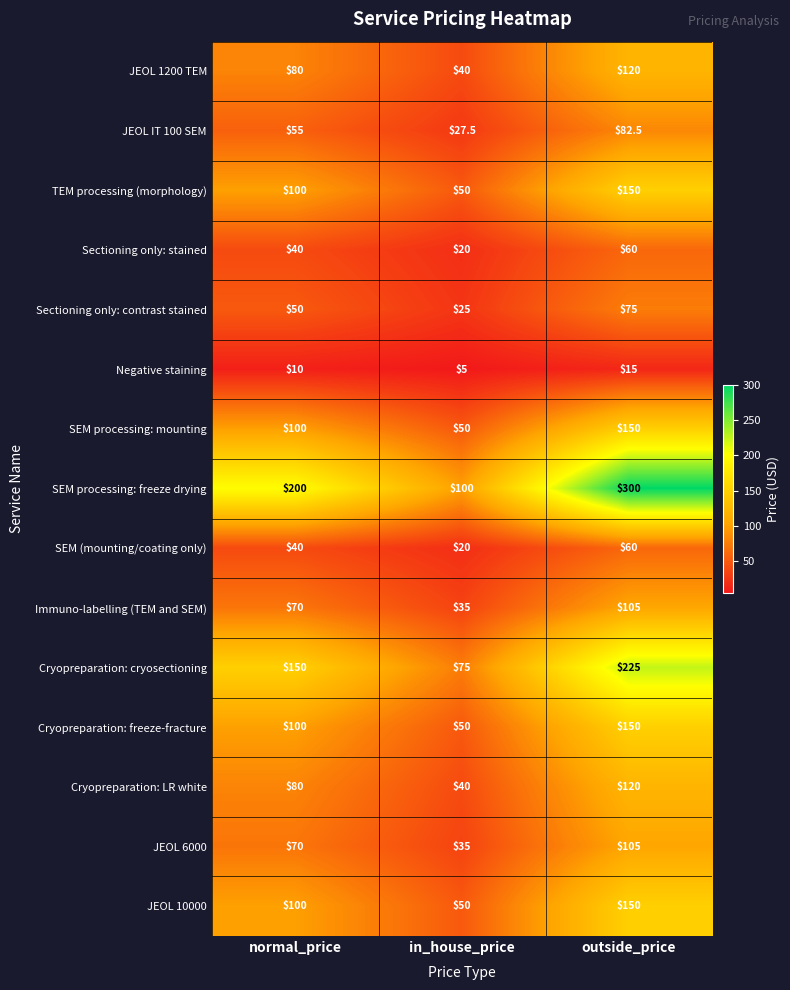

The Immuno-labelling (TEM and SEM) series shows 32.4 at outside_price. True or false?

False